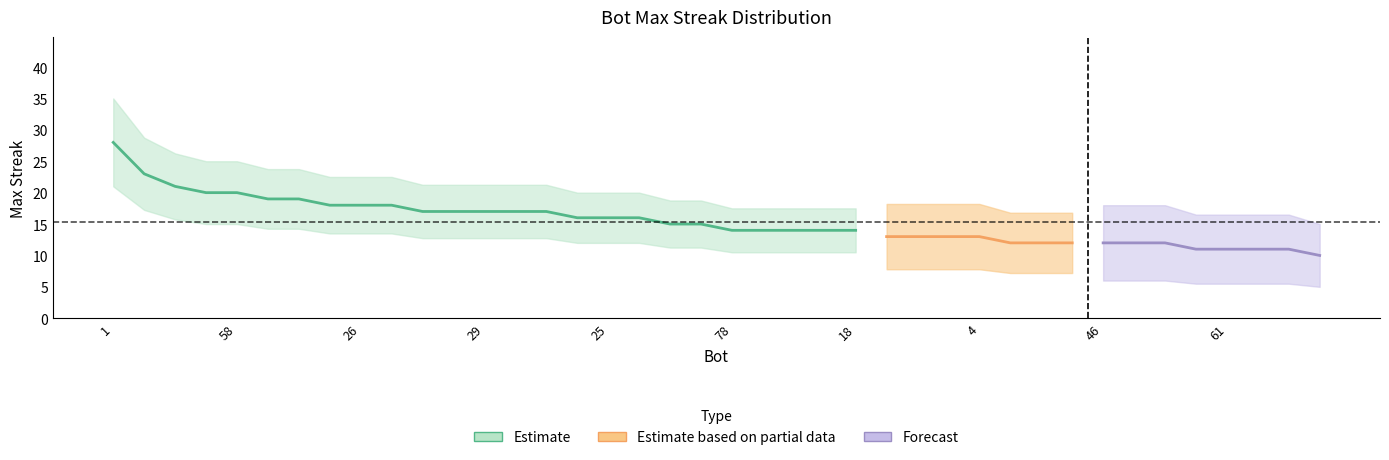

What is the value of the 23rd point from the left?

14